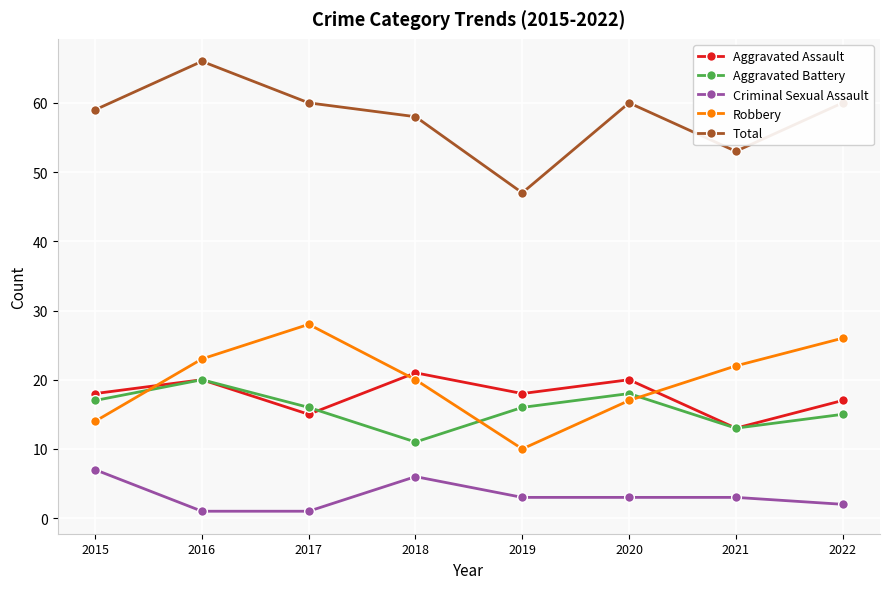

True or false: Robbery has a value of 14 at 2015.

True